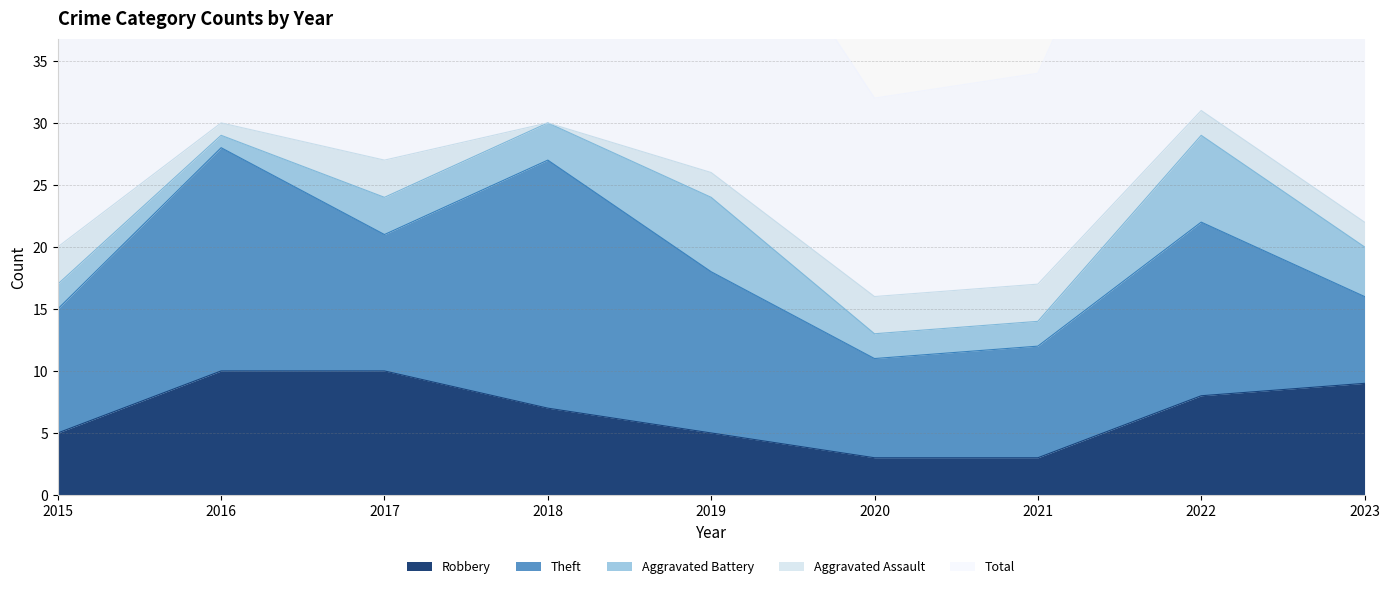

Does the chart display data point markers on the line(s)?

No